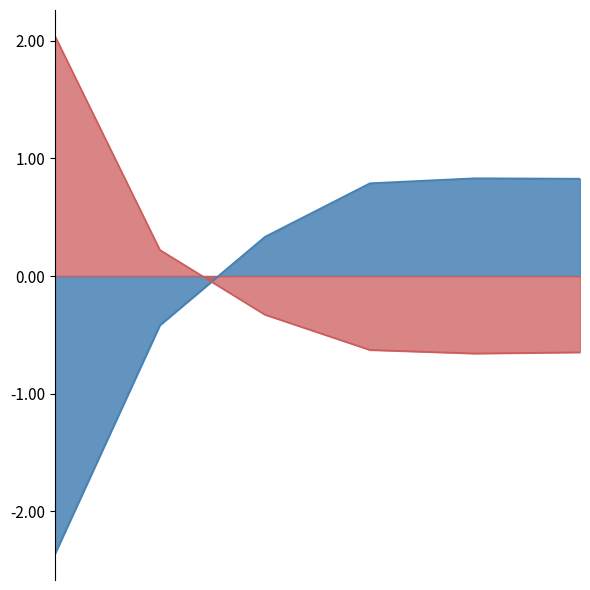

Rank the series by their maximum value, from highest to lowest.

Tempo de missao [h], Capacidade operacional [ha/h]